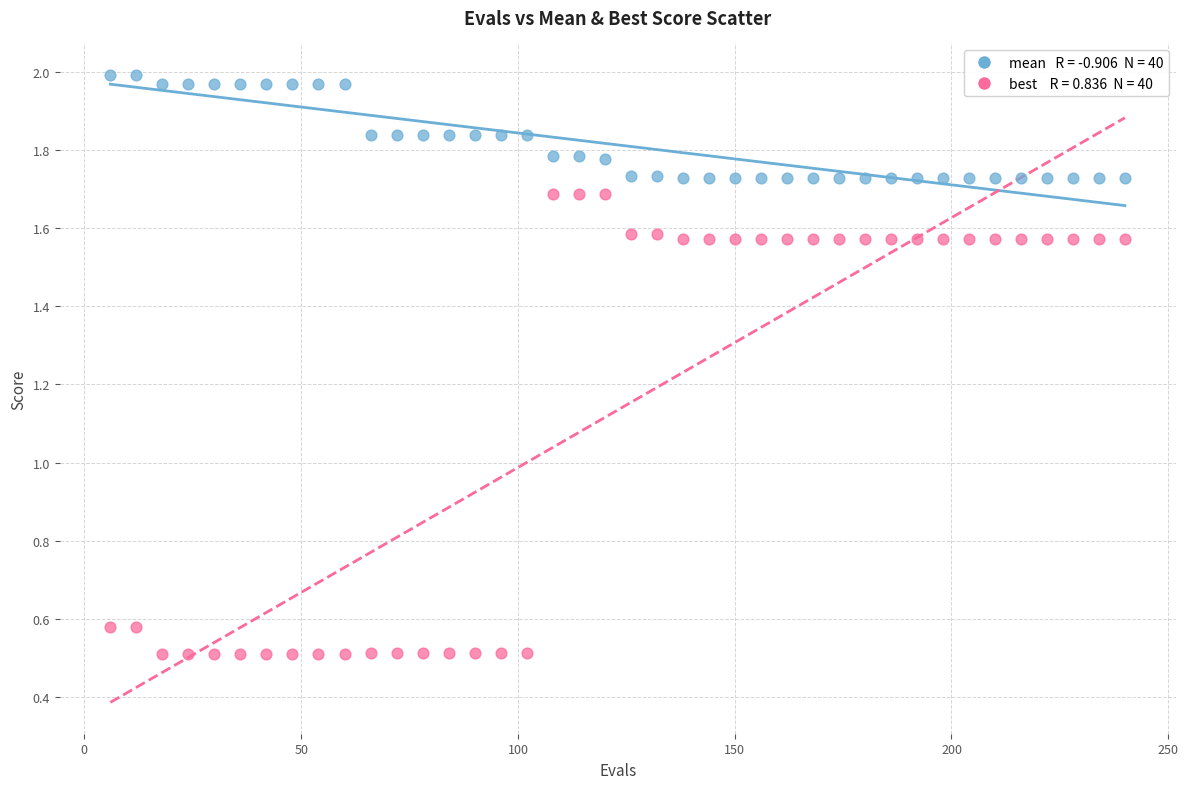

Across all data points, what is the range of Y values (max minus min)?

1.5